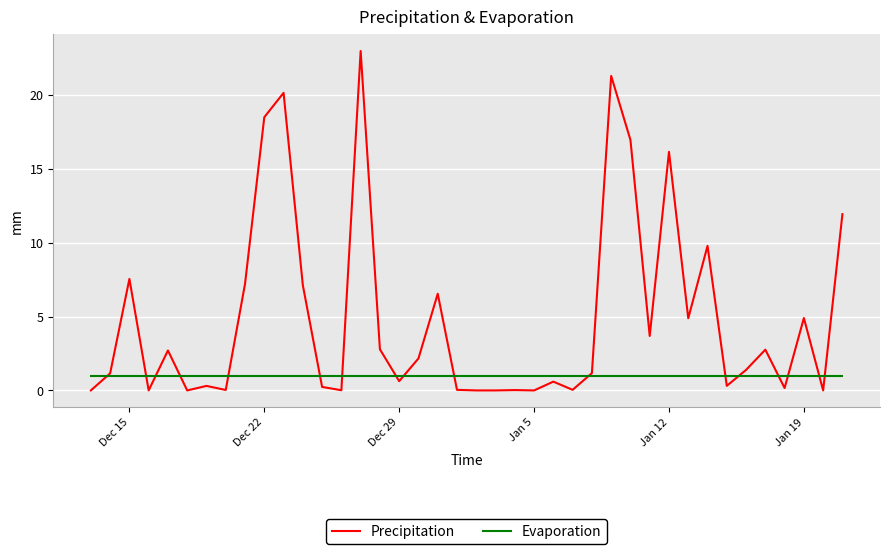

Which series has the largest total across all categories?

Precipitation